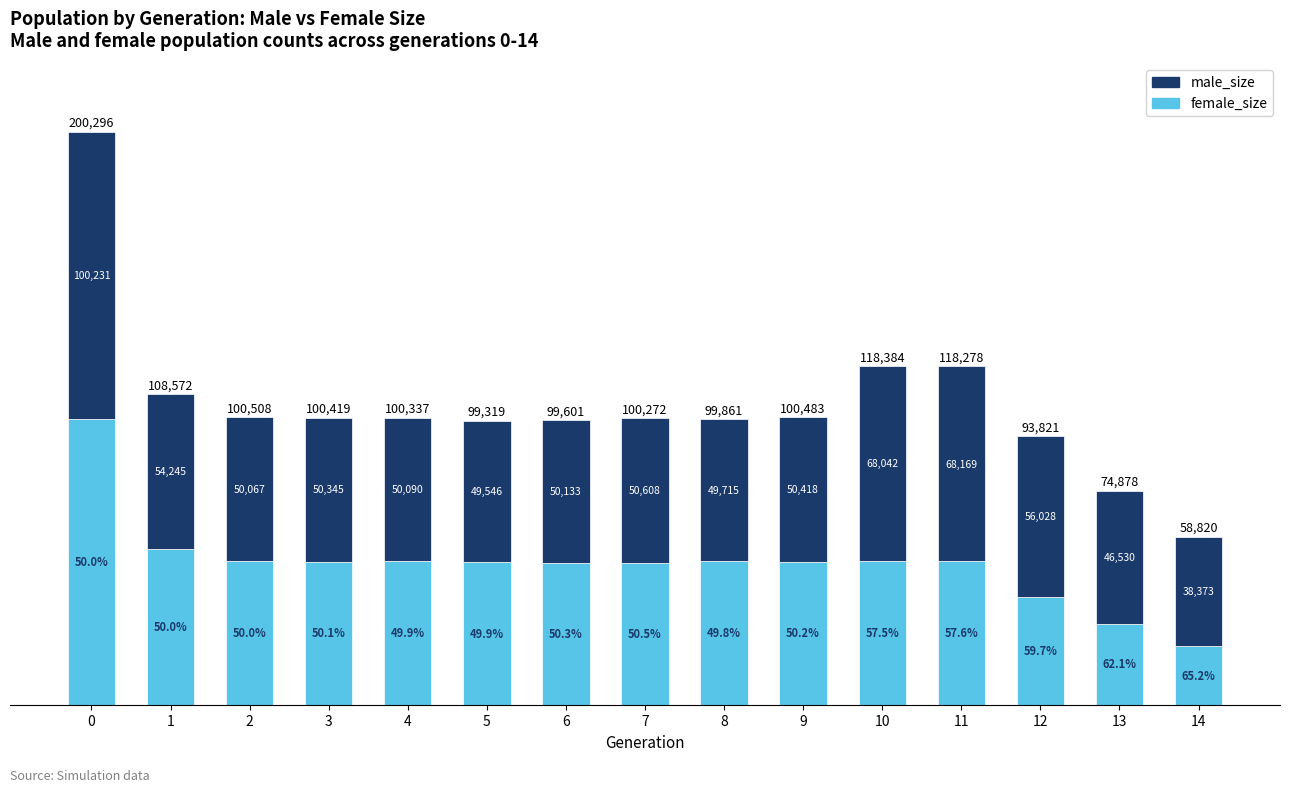

What is the average value of the male_size series?

55503